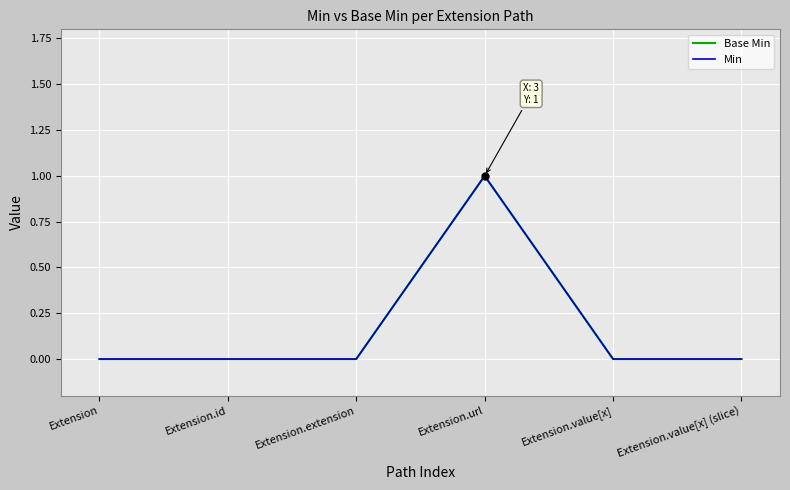

Count the Min values in the range 0 to 1.

6